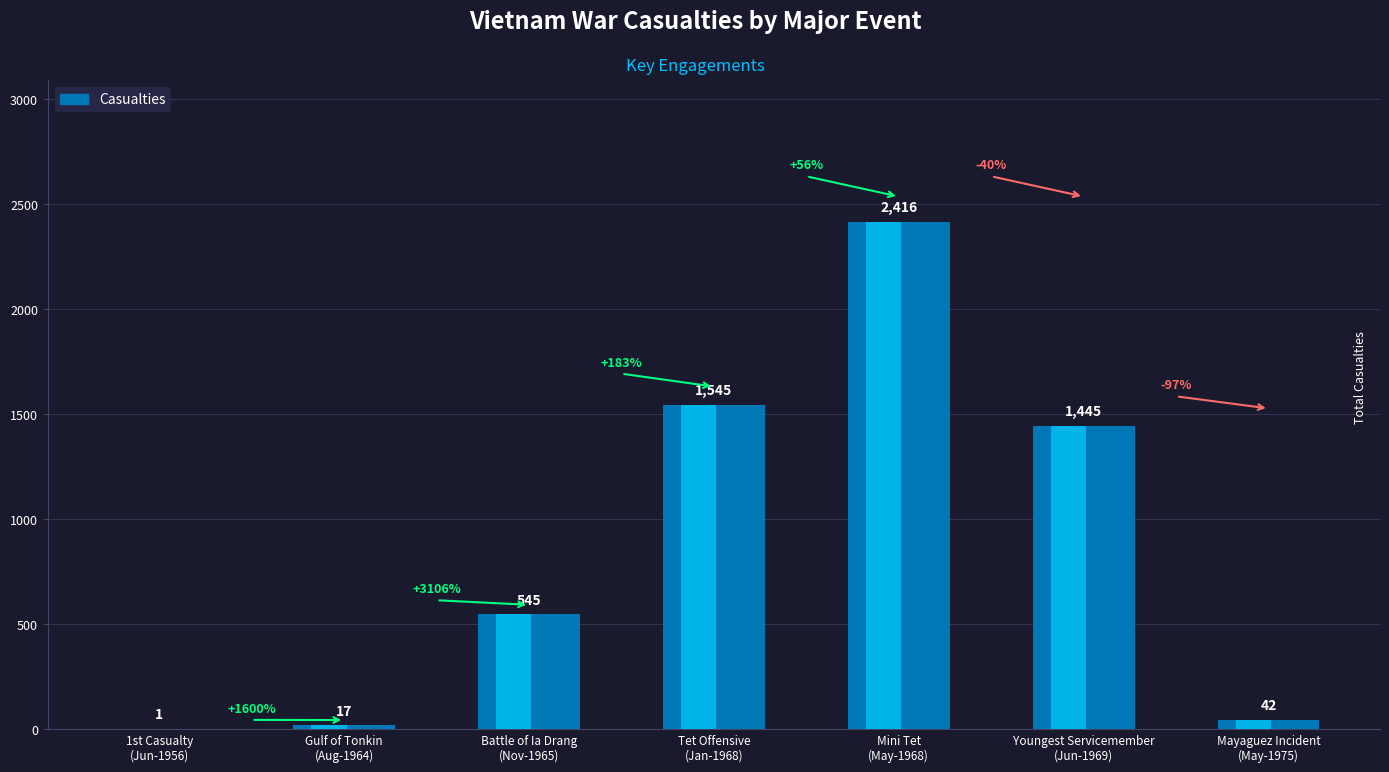

Between May-1968 and May-1975, which is larger?

May-1968